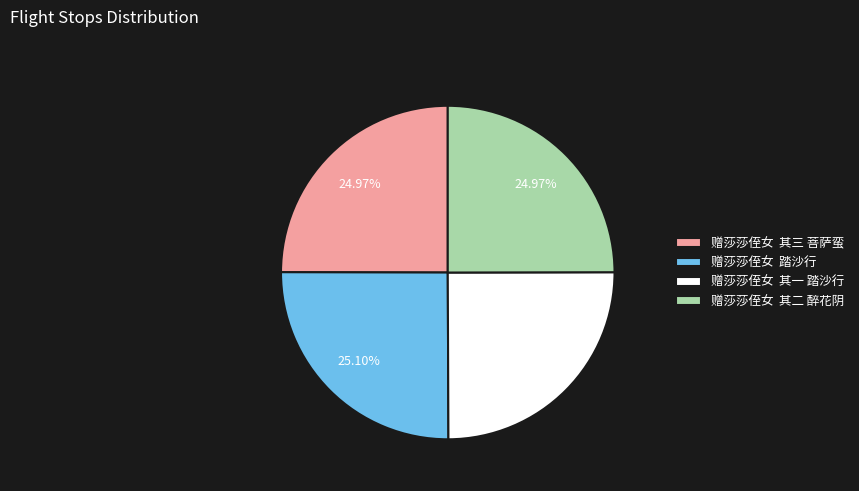

Does 赠莎莎侄女 其二 醉花阴 represent more than half of the total?

No